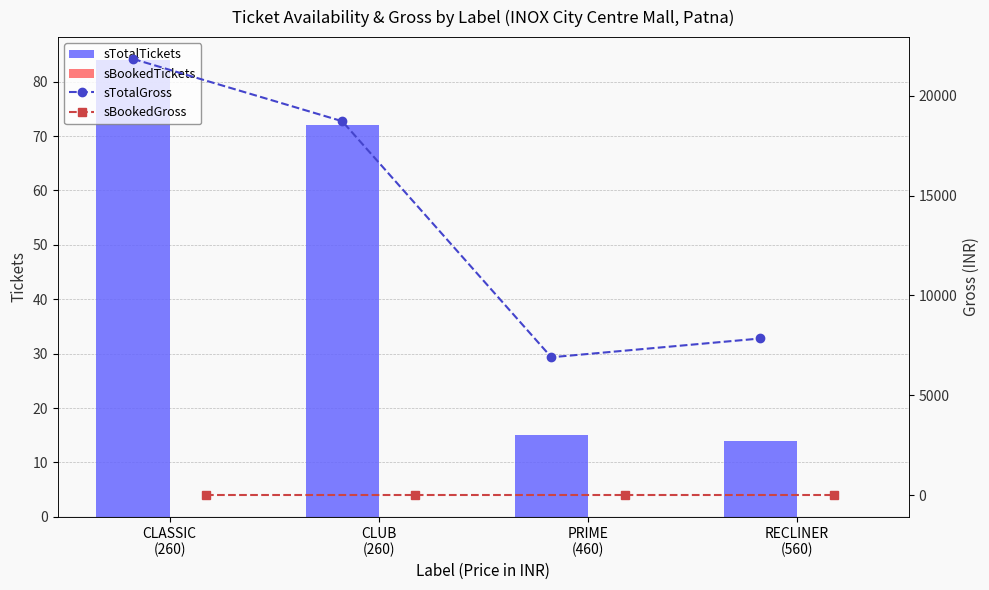

What is the average value of the sTotalTickets series?

46